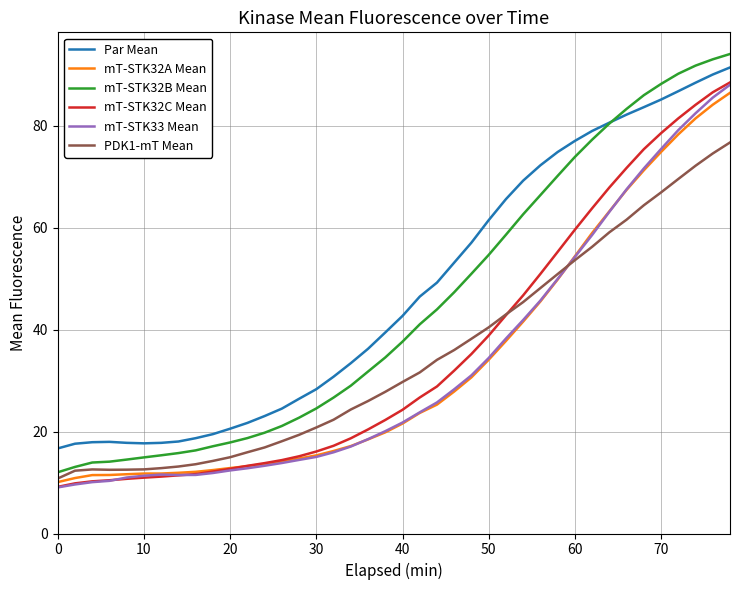

What is the smallest value displayed?

9.0